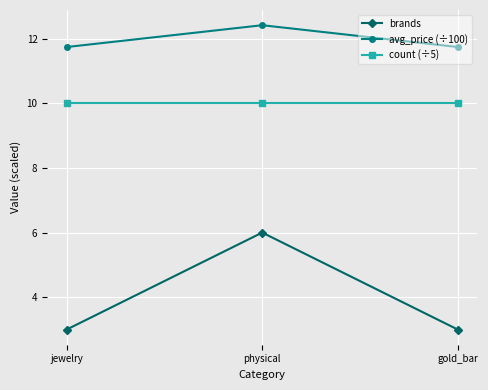

What is the difference between the highest and lowest values at jewelry?

8.7